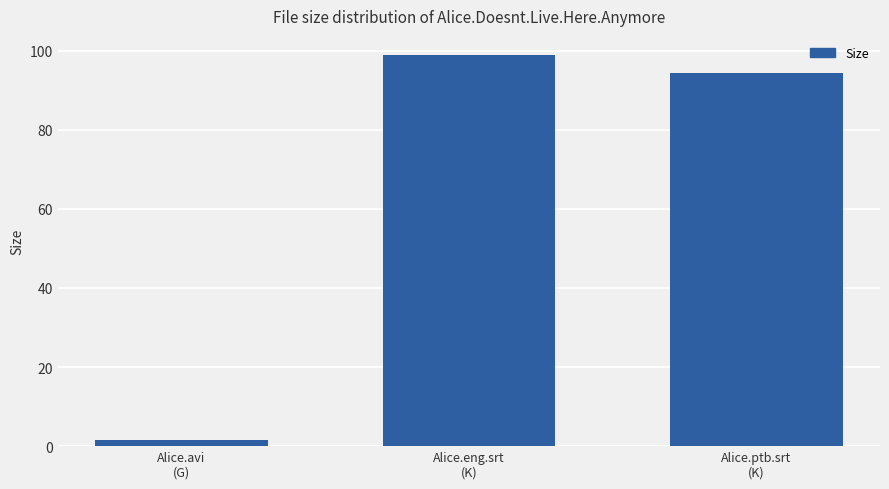

Does the chart contain any negative values?

No